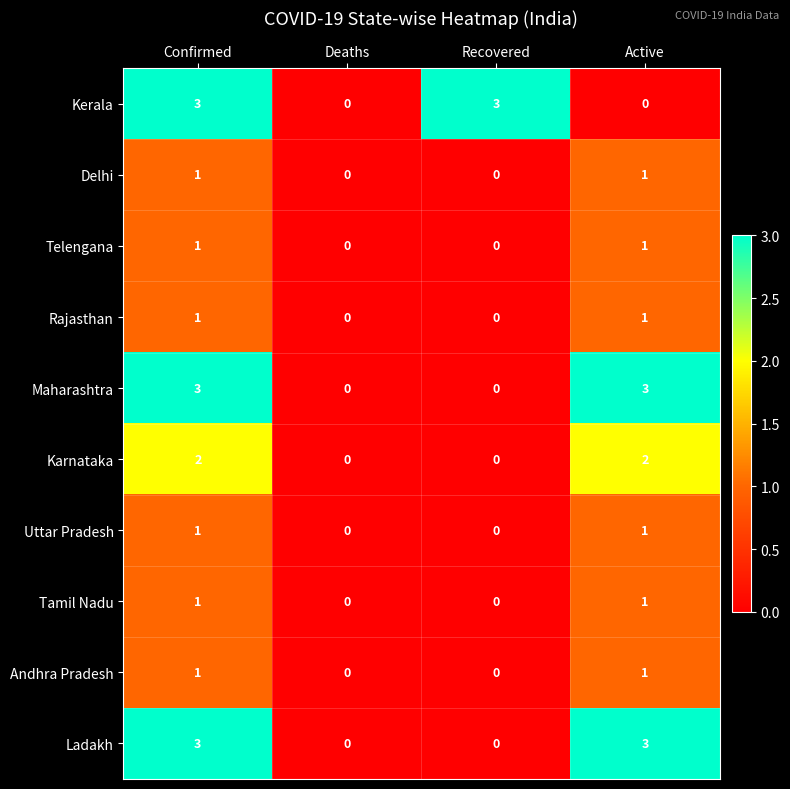

What is the difference between the second highest and second lowest values in the Ladakh series?

3